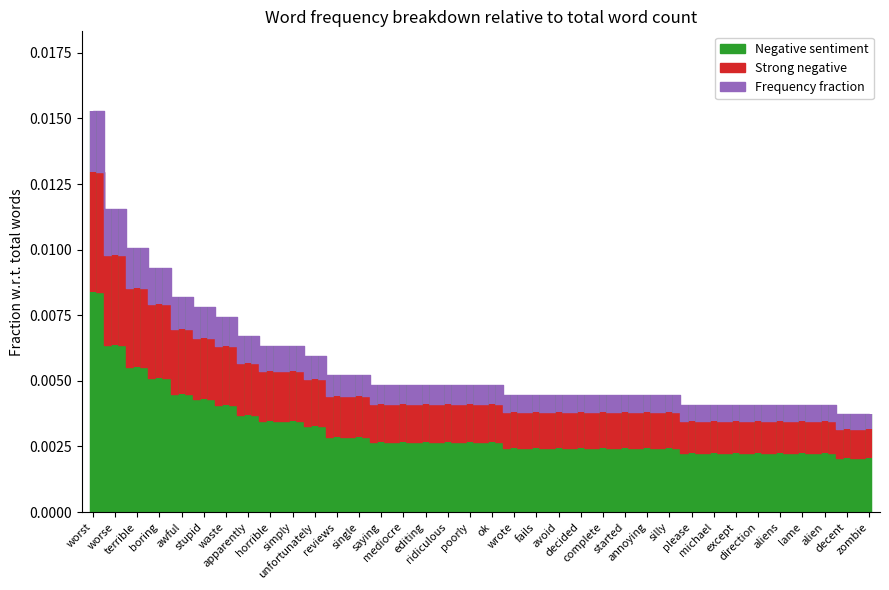

What is the sum of all values?

0.1